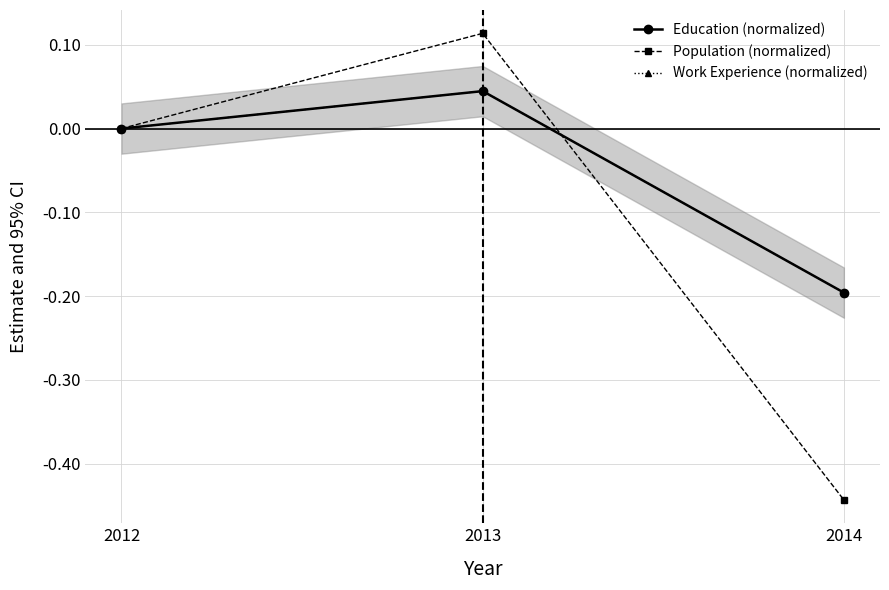

Which category has the lowest value in the Work Experience (normalized) series?

2014